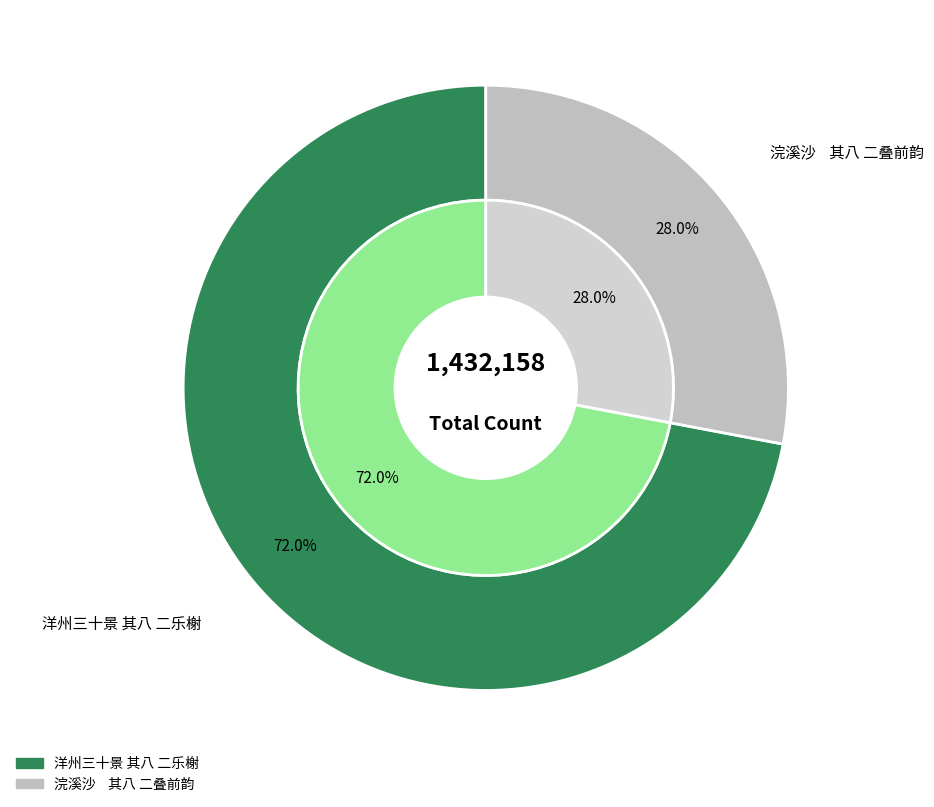

Between 浣溪沙    其八 二叠前韵 and 洋州三十景 其八 二乐榭, which is larger?

洋州三十景 其八 二乐榭